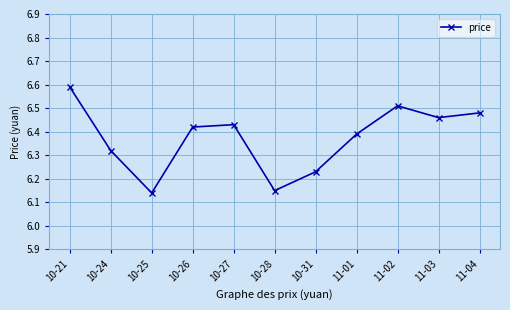

What is the sum of all values?

70.1